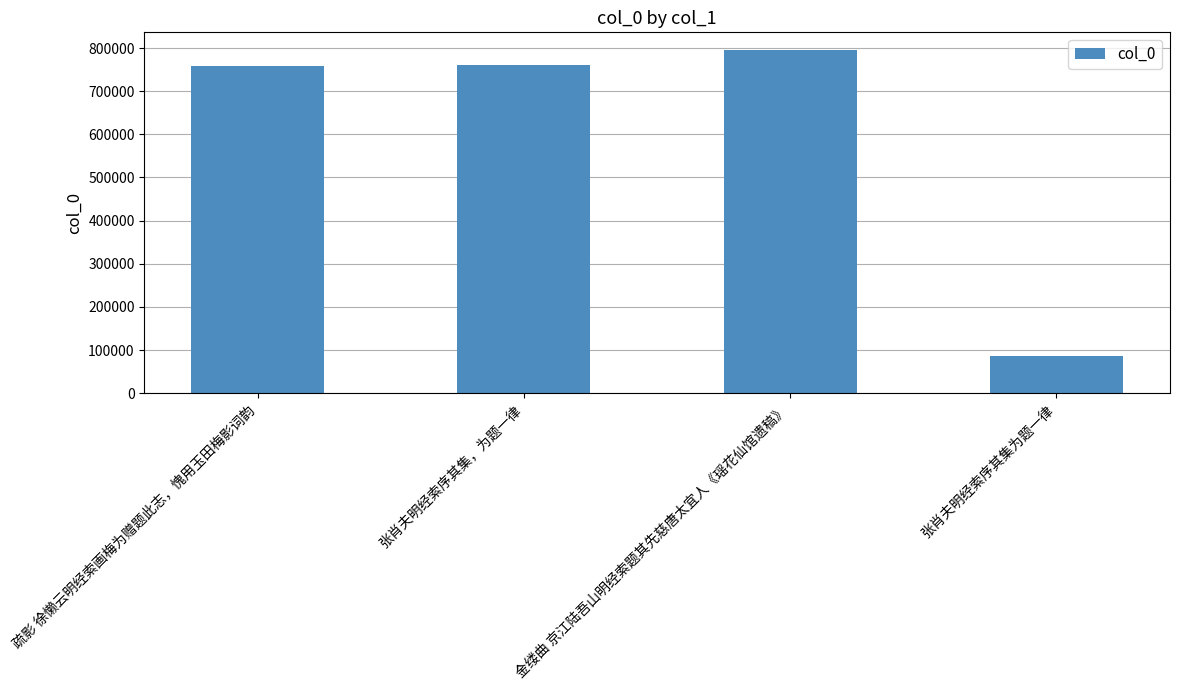

What is the label of the 3rd bar from the left?

金缕曲 京江陆吾山明经索题其先慈唐太宜人《瑶花仙馆遗稿》